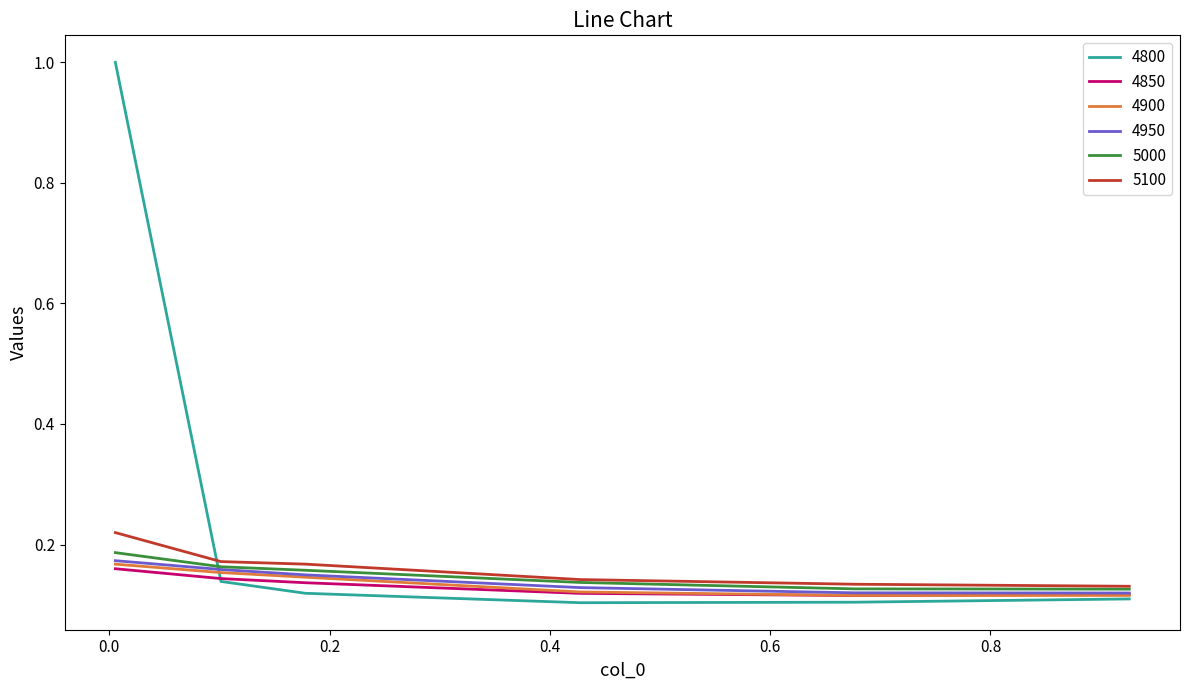

What is the greatest value displayed?

1.0